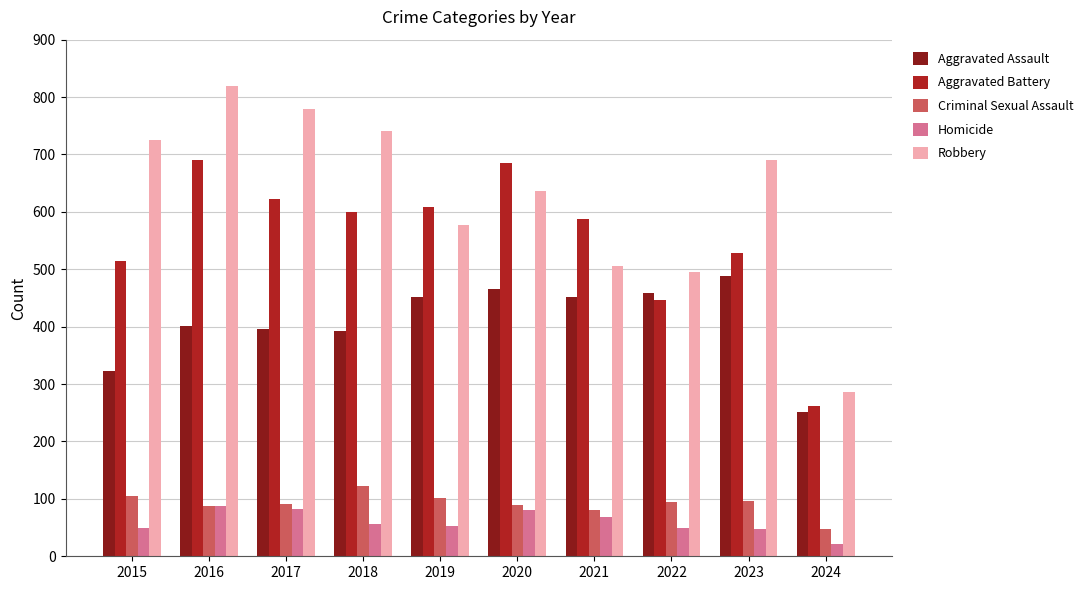

At which category does the chart reach its minimum across all series?

2024